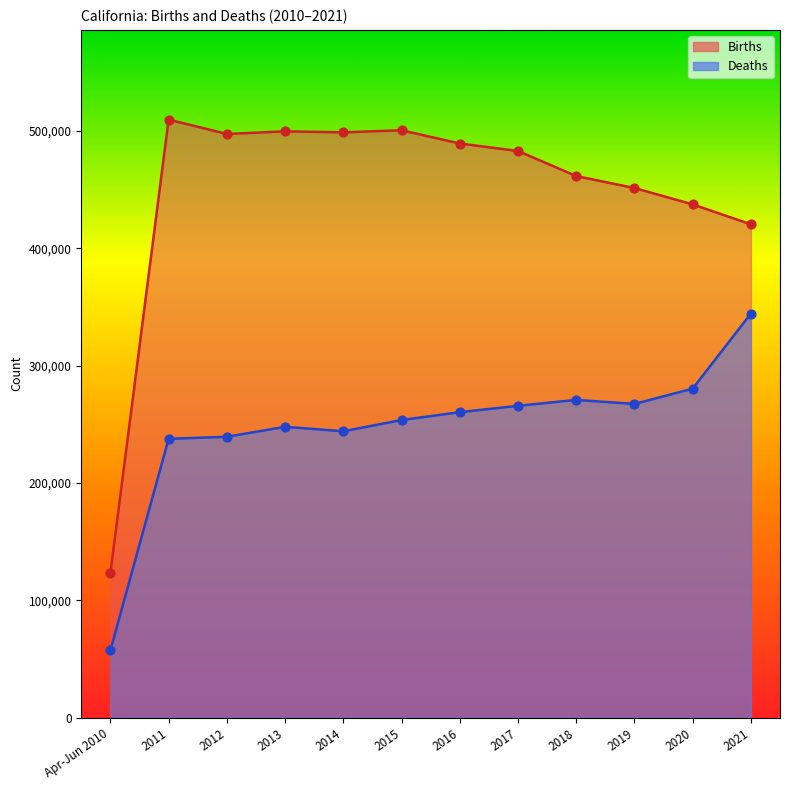

Which series reaches the maximum Y coordinate?

Births